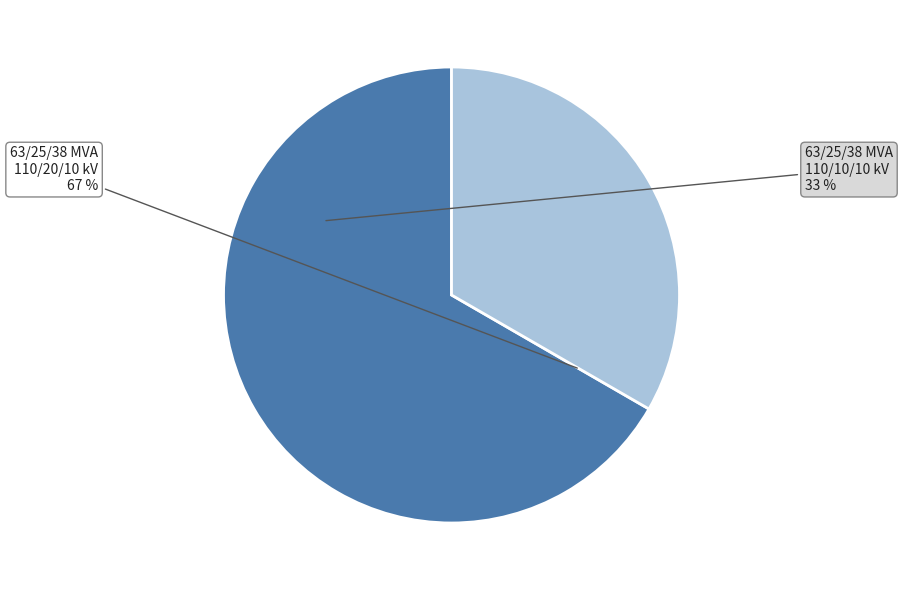

Is it true that 63/25/38 MVA 110/10/10 kV is 44% of the pie?

False